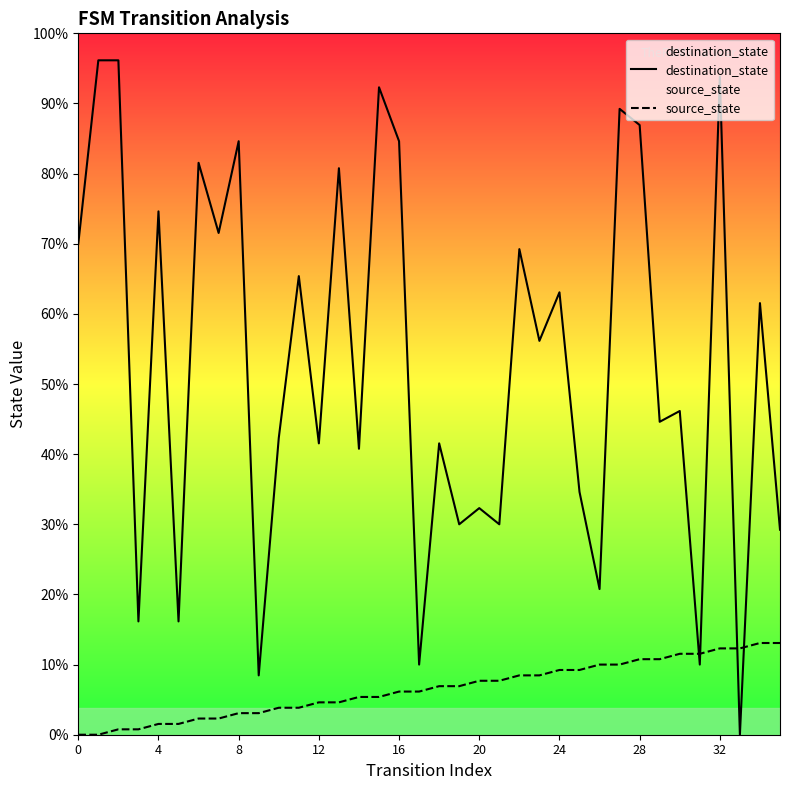

True or false: destination_state has a value of 29 at 22.

False